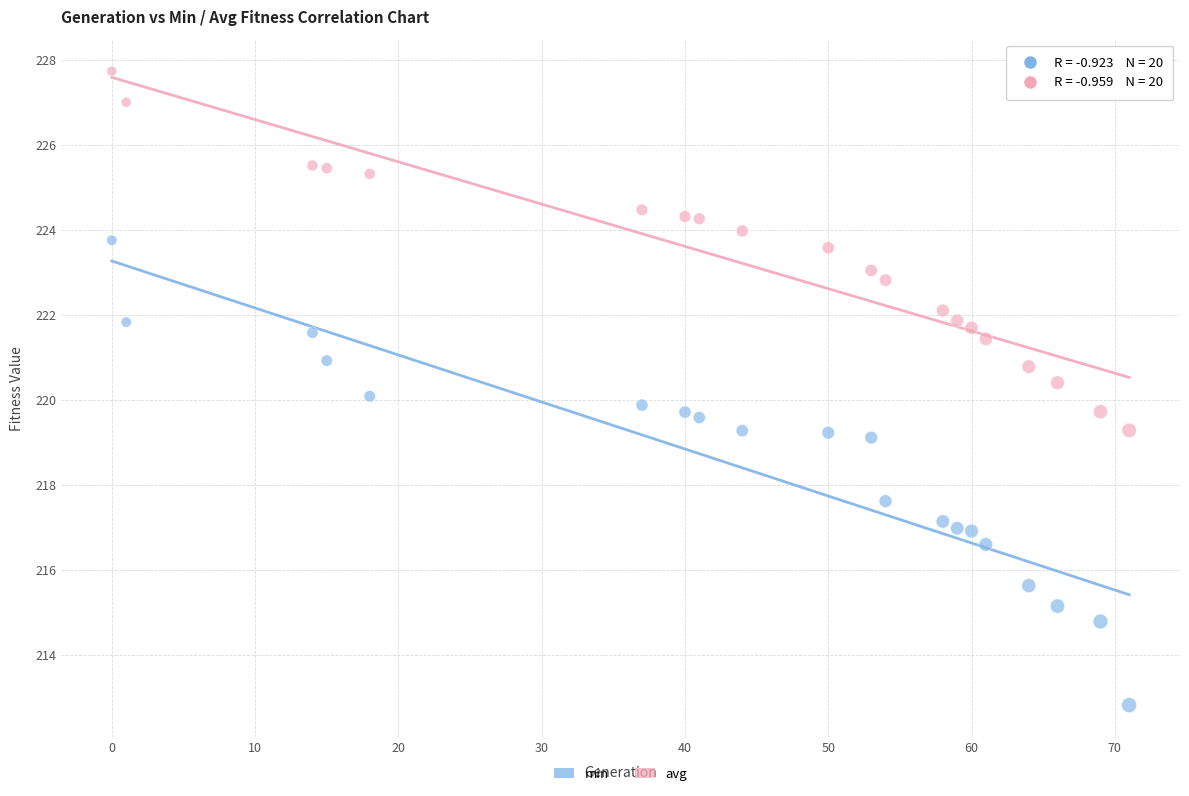

Across all data points, what is the range of X values (max minus min)?

71.0